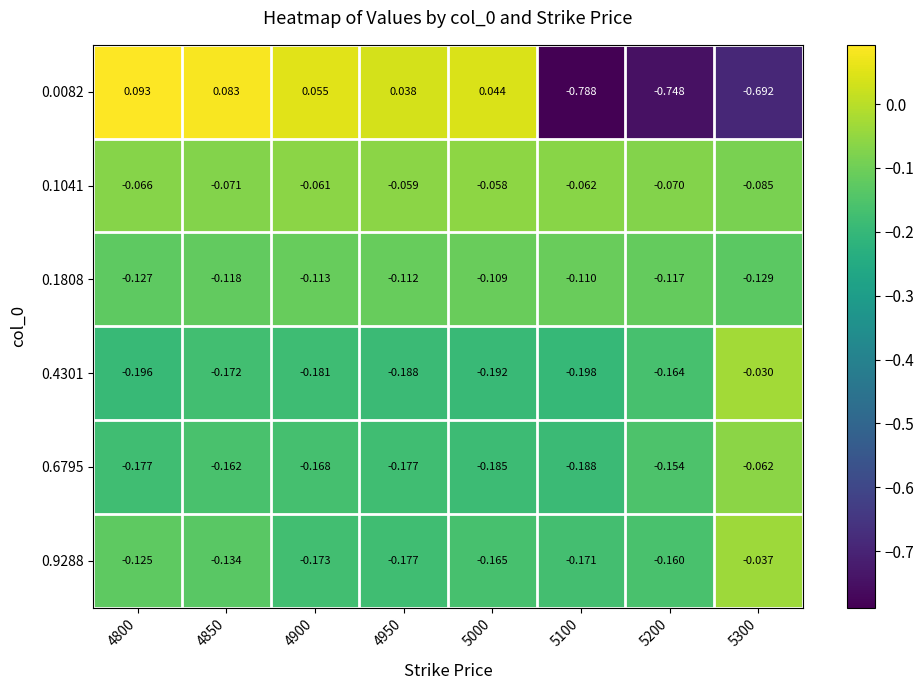

Rank the series by their maximum value, from highest to lowest.

0.0082, 0.4301, 0.9288, 0.1041, 0.6795, 0.1808